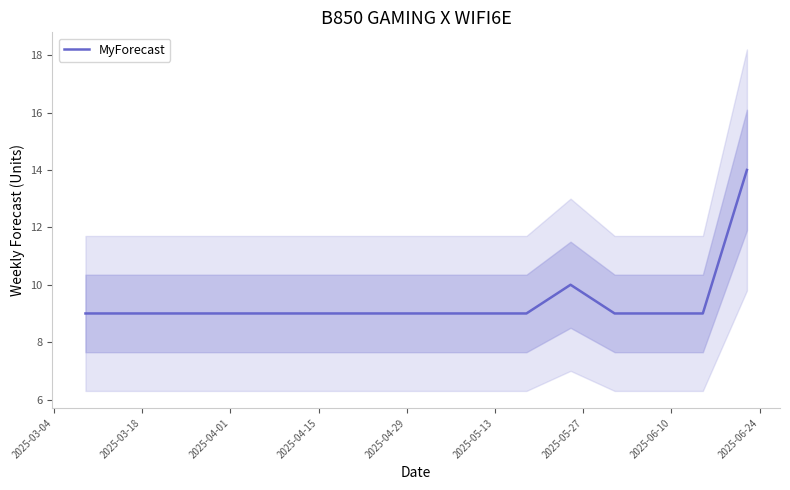

Reading left to right, extract all data points from this chart.

9	9	9	9	9	9	9	9	9	9	9	10	9	9	9	14